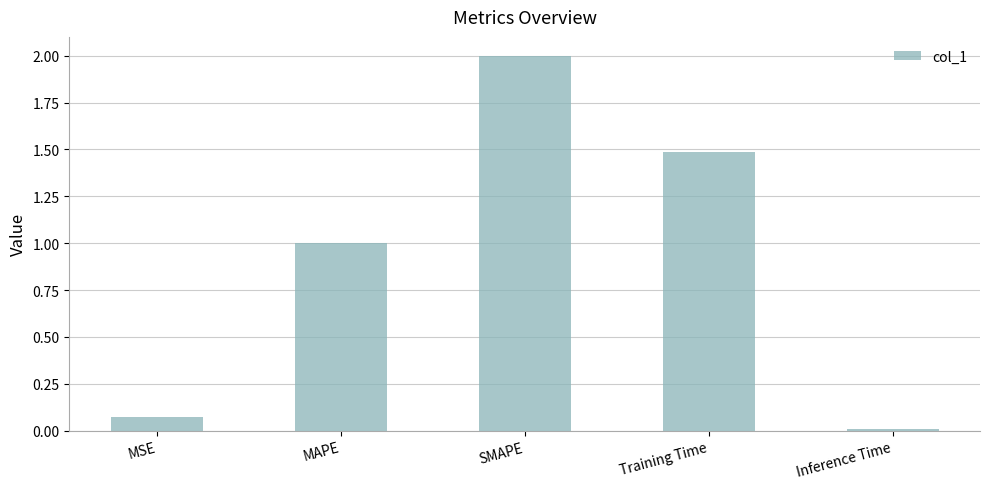

What position from the right is Inference Time?

1